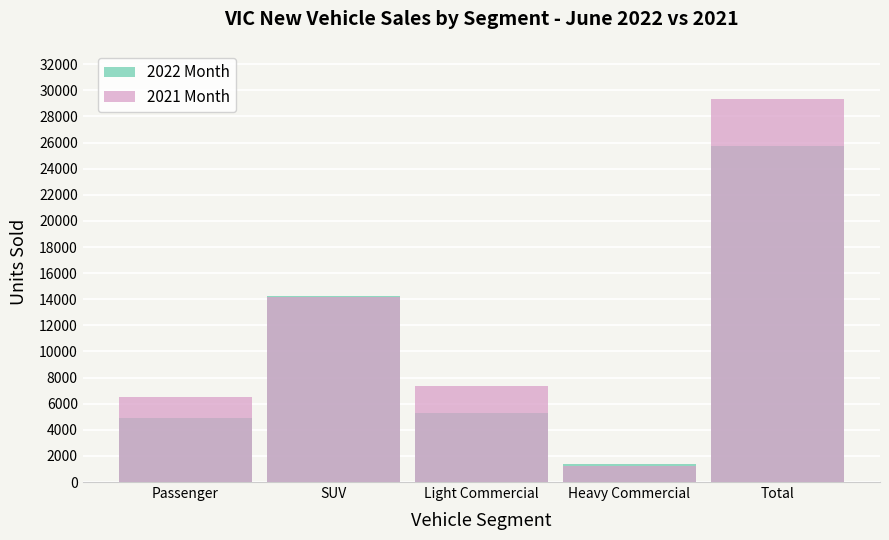

What is the total value across all series at SUV?

28427